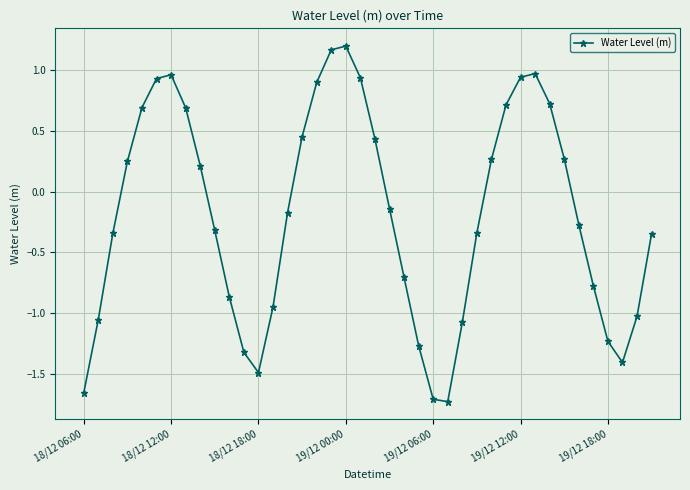

What is the sum of all values?

-7.4